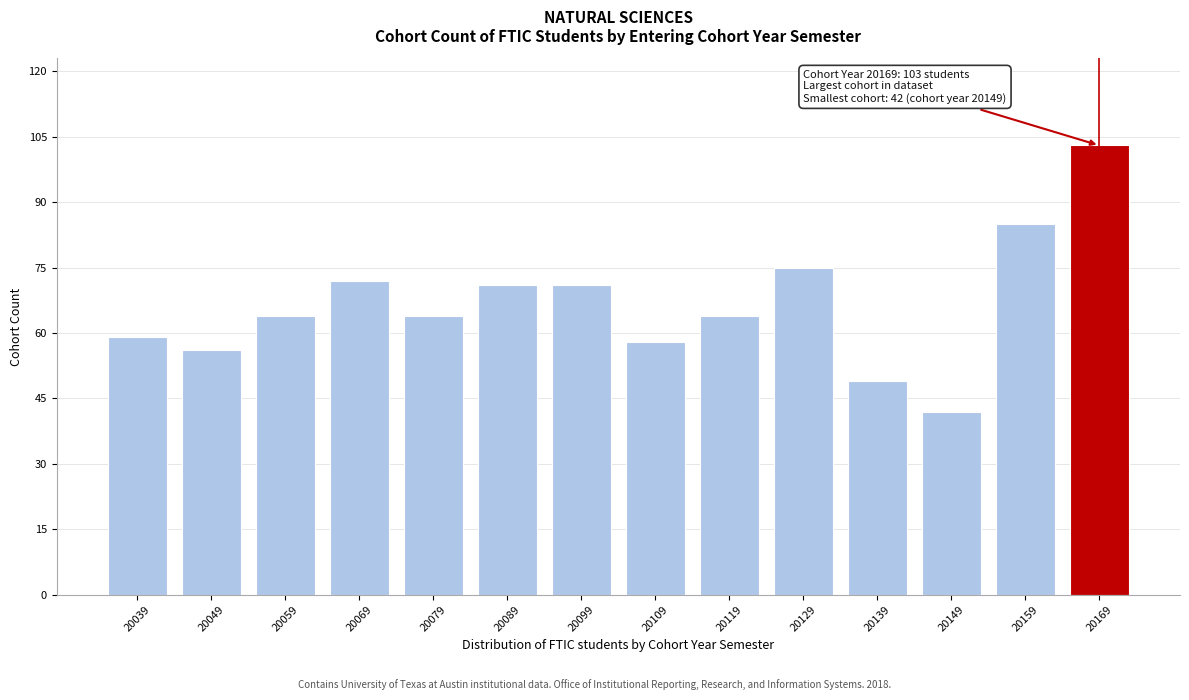

Reading right to left, list all the values displayed in this chart.

20169=103	20159=85	20149=42	20139=49	20129=75	20119=64	20109=58	20099=71	20089=71	20079=64	20069=72	20059=64	20049=56	20039=59